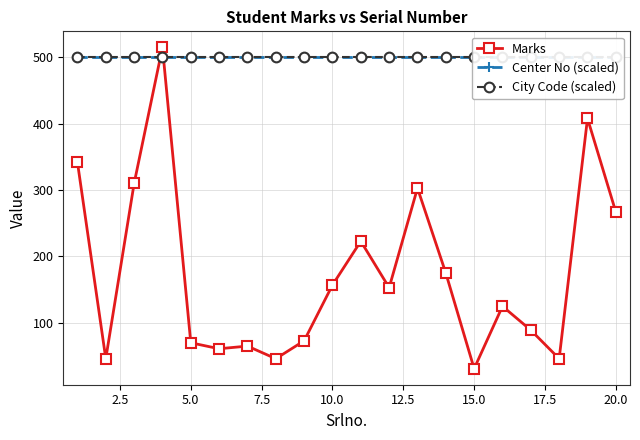

Reading left to right, extract all data points from this chart.

Marks: 342	46	310	515	70	61	65	46	73	157	223	153	303	175	31	125	89	46	408	267
Center No (scaled): 500	500	500	500	500	500	500	500	500	500	500	500	500	500	500	500	500	500	500	500
City Code (scaled): 500	500	500	500	500	500	500	500	500	500	500	500	500	500	500	500	500	500	500	500